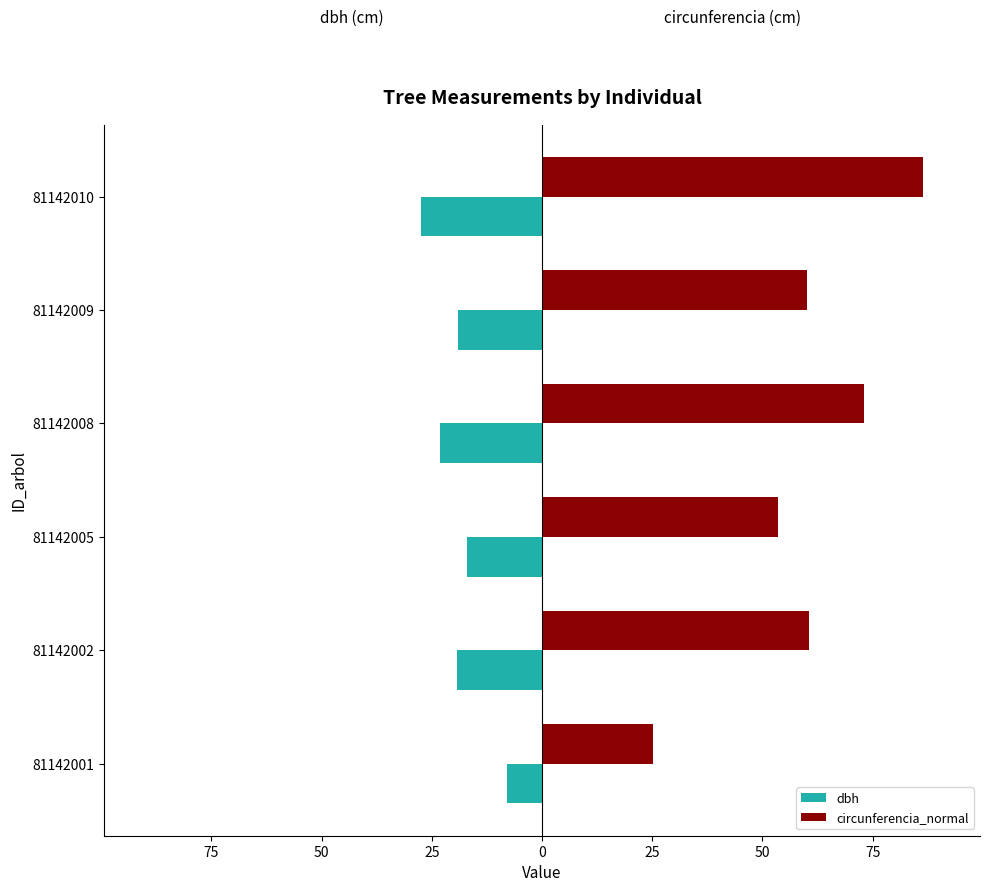

What is the difference between the maximum and minimum values in the circunferencia_normal series?

61.3